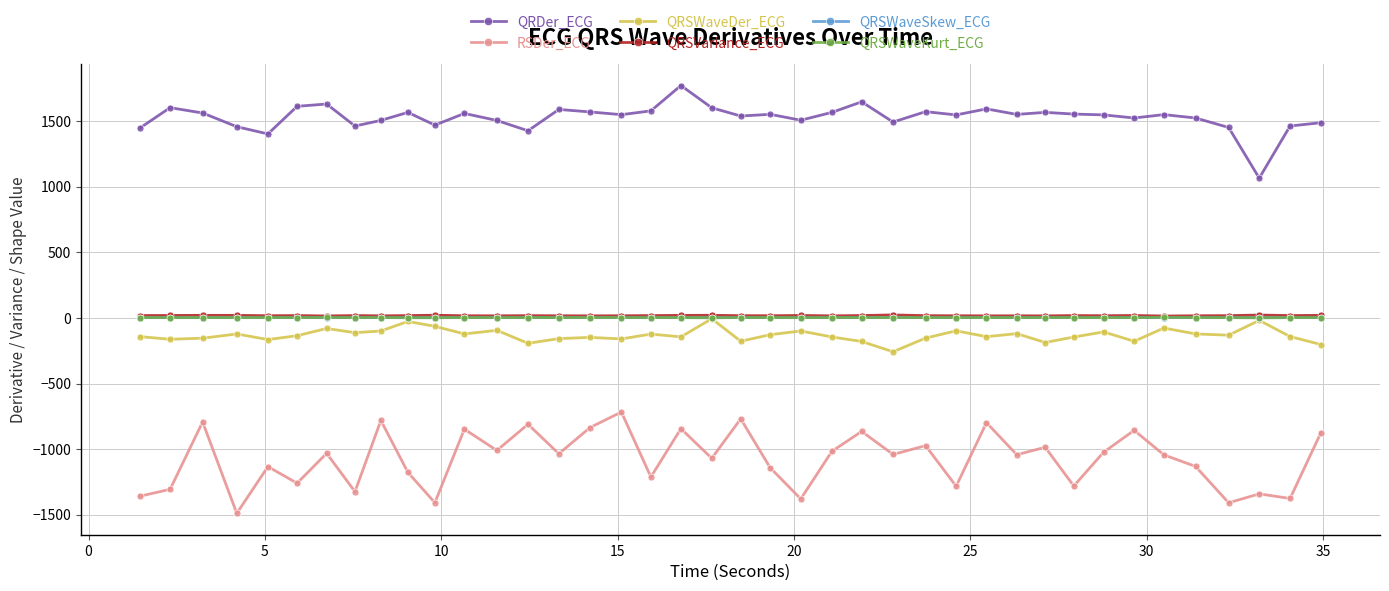

What is the value of the QRDer_ECG point at the 11th from the left?

1469.0